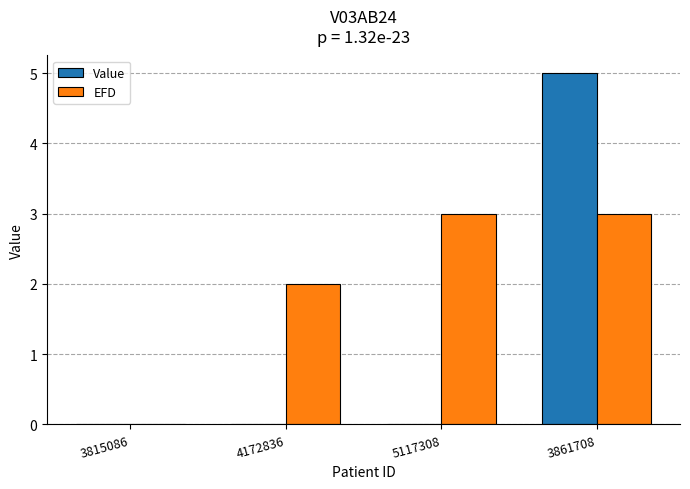

What are all the series names shown in the legend?

Value, EFD